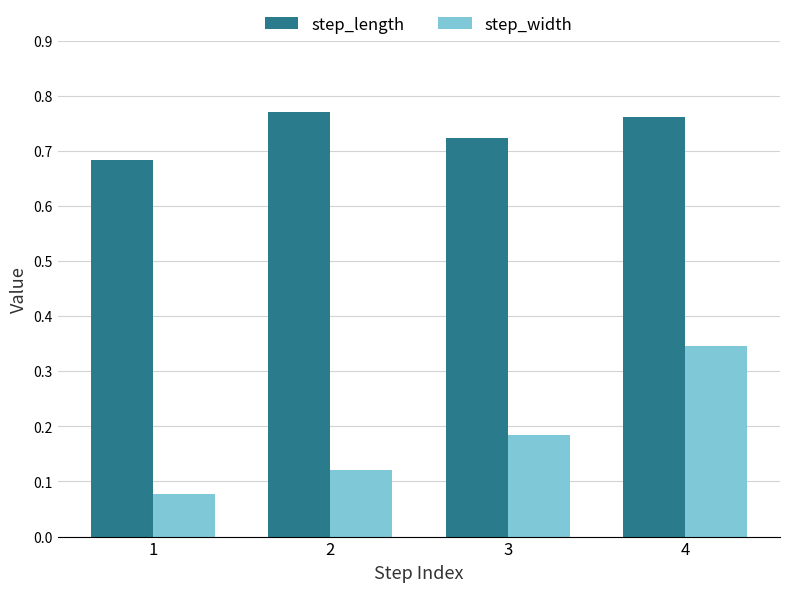

Which series has the largest range (max minus min)?

step_width